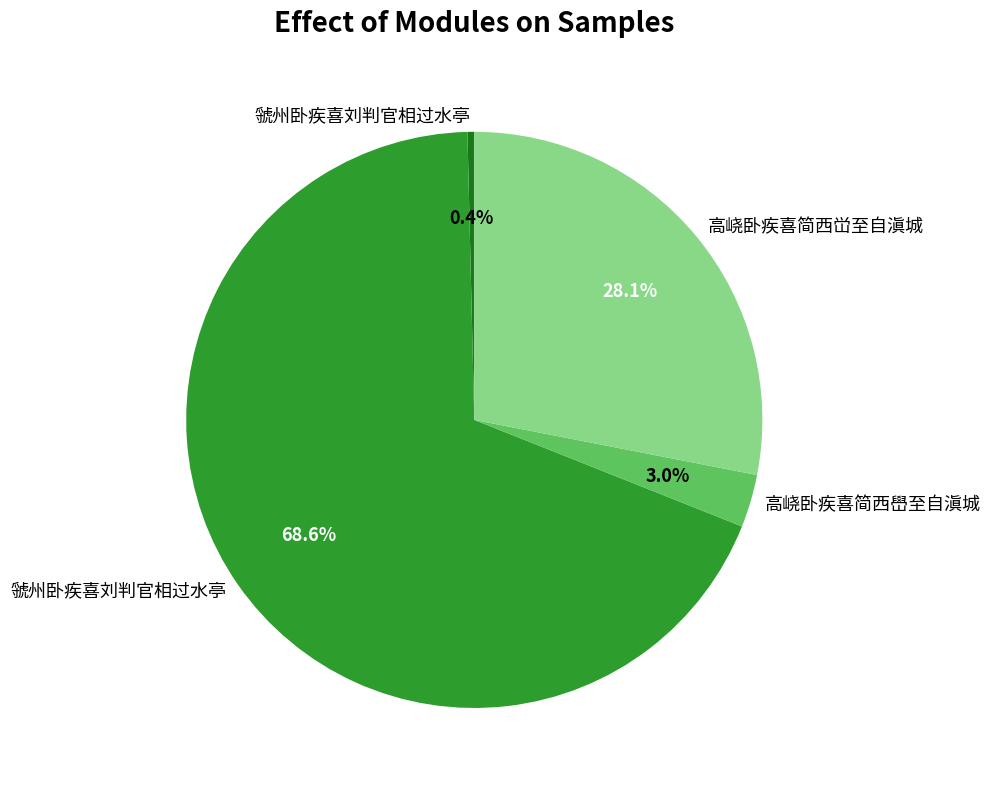

Is there a majority slice in this chart?

Yes